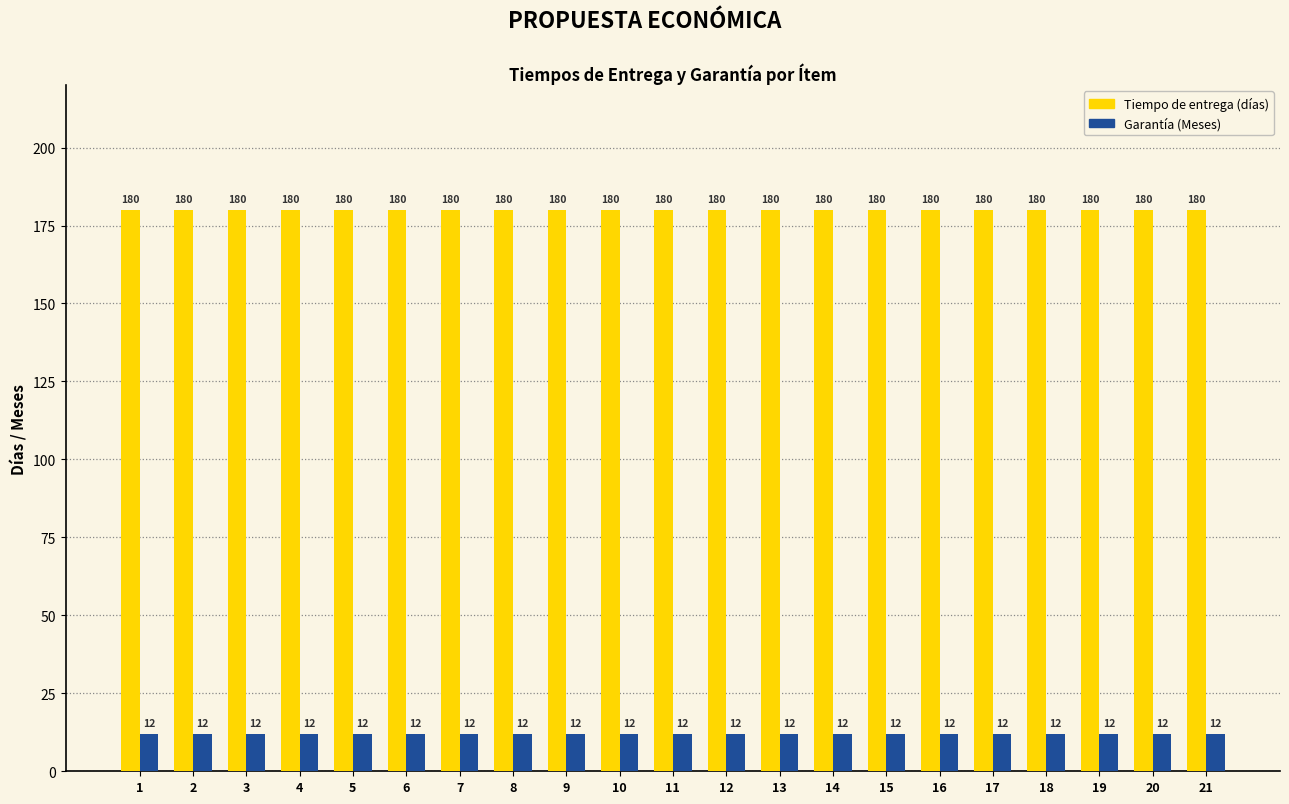

What is the value of the Garantía (Meses) bar at the 21st from the left?

12